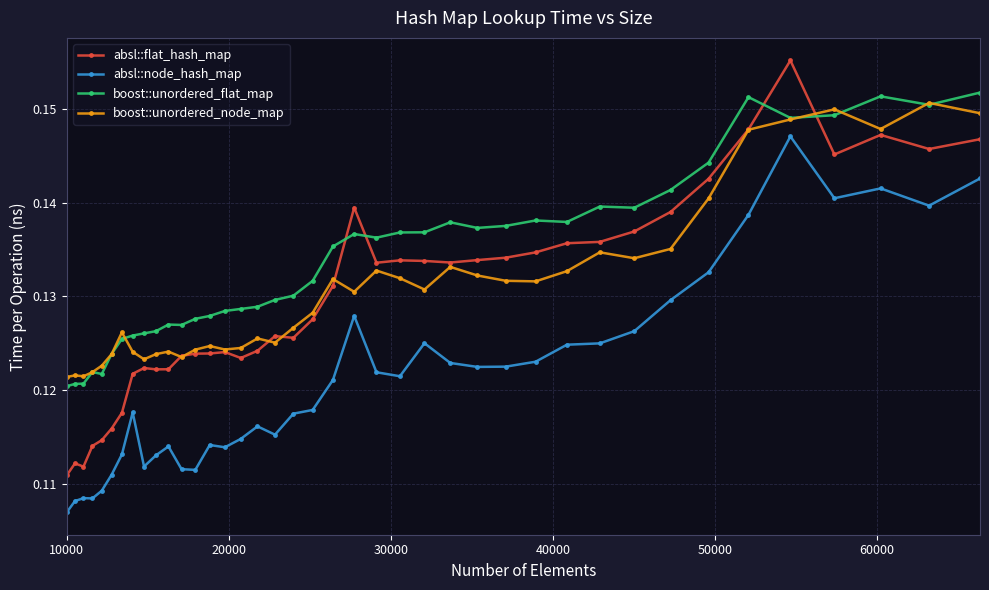

Which series has the largest range (max minus min)?

absl::flat_hash_map